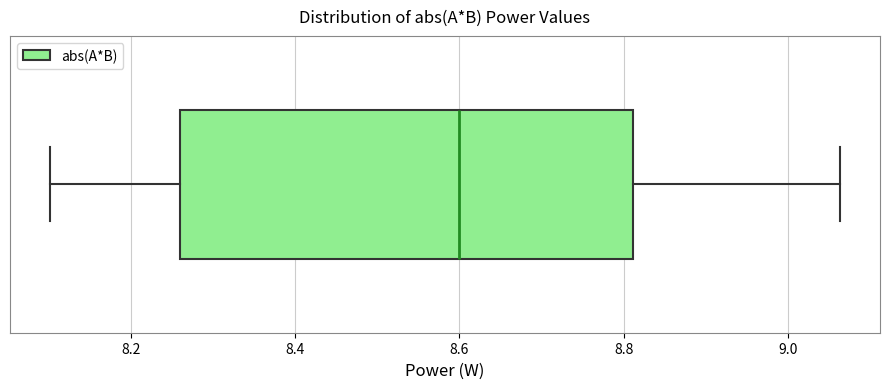

Read this box plot against the x-axis: the position of the median line, the range covered by the box, and the ends of both whiskers. The values are not printed on the chart, so give them approximately, as read against the axis.

median 8.60, box 8.26 to 8.82, whiskers 8.10 to 9.06